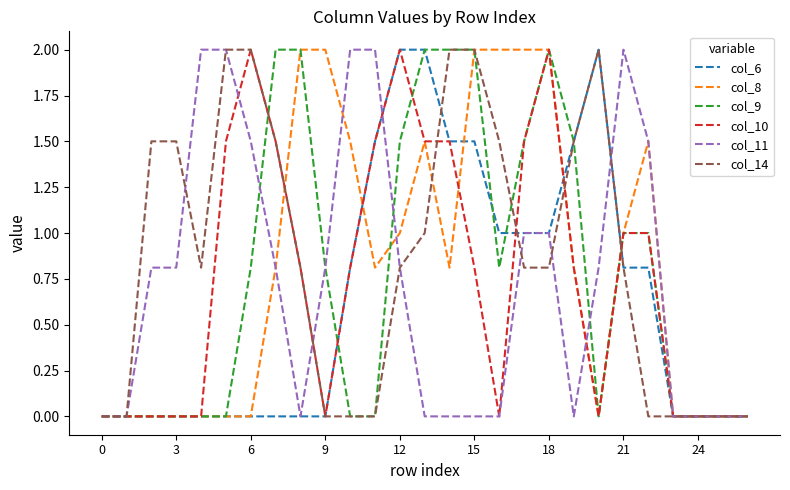

What is the highest value of the col_14 series?

2.0